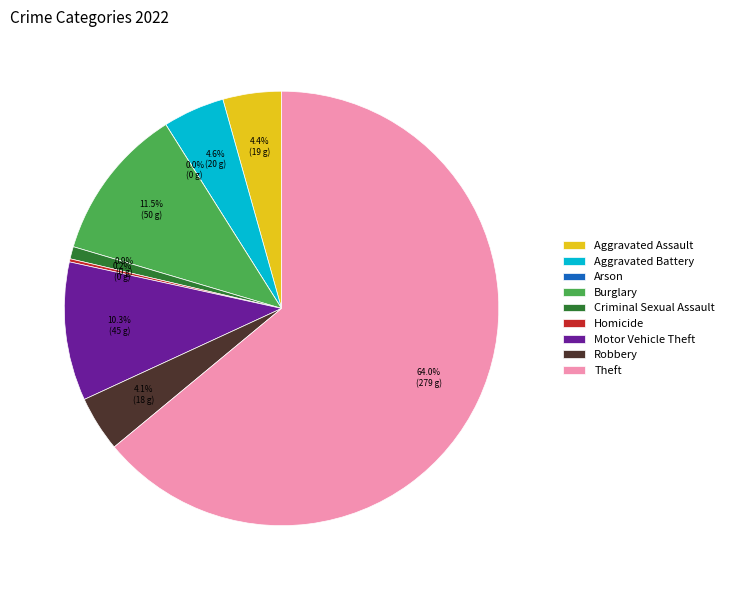

Rank the categories by value from lowest to highest.

Arson, Homicide, Criminal Sexual Assault, Robbery, Aggravated Assault, Aggravated Battery, Motor Vehicle Theft, Burglary, Theft